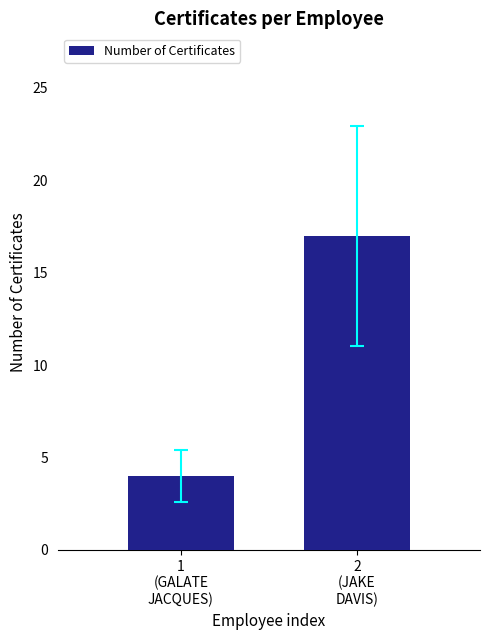

What position from the right is 2
(JAKE
DAVIS)?

1